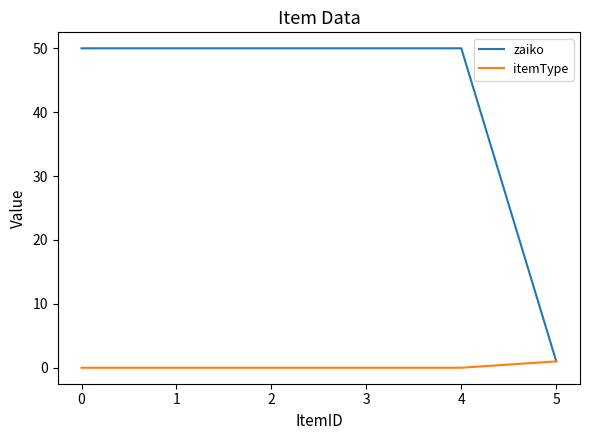

True or false: zaiko has a value of 29 at 1.

False